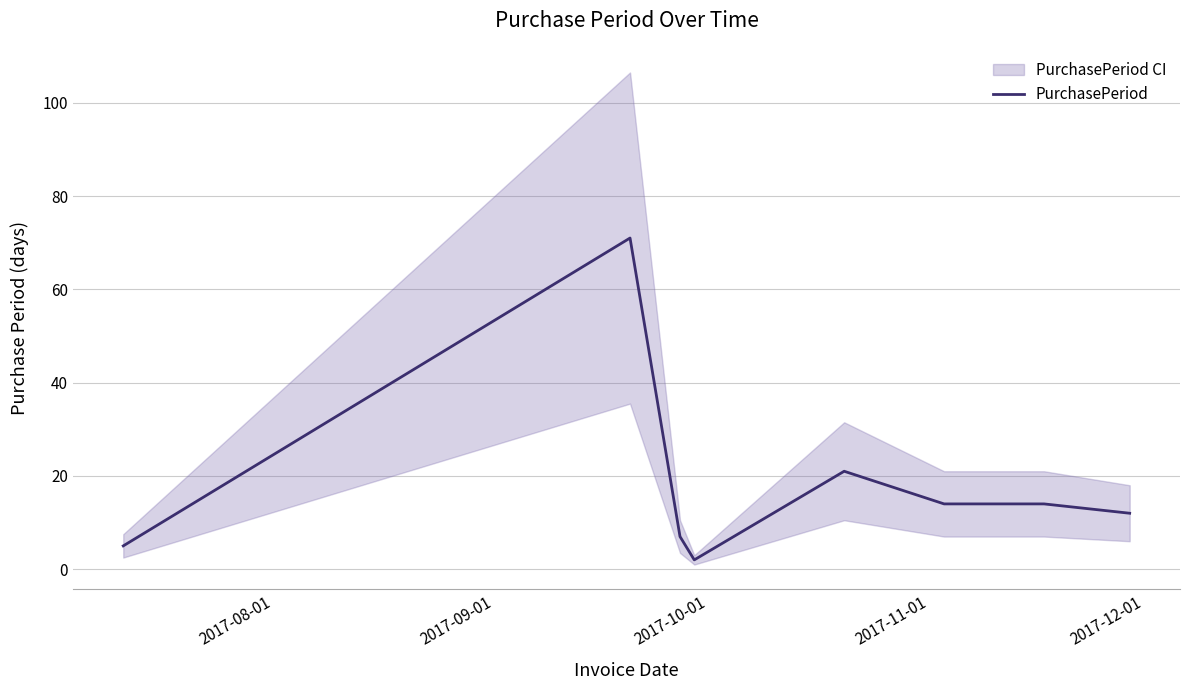

Which has a higher value, 2017-11-01 or 2017-10-01?

2017-10-01